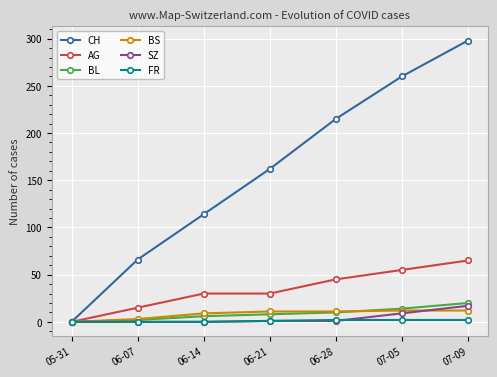

What is the difference between the maximum and second lowest values in the SZ series?

17